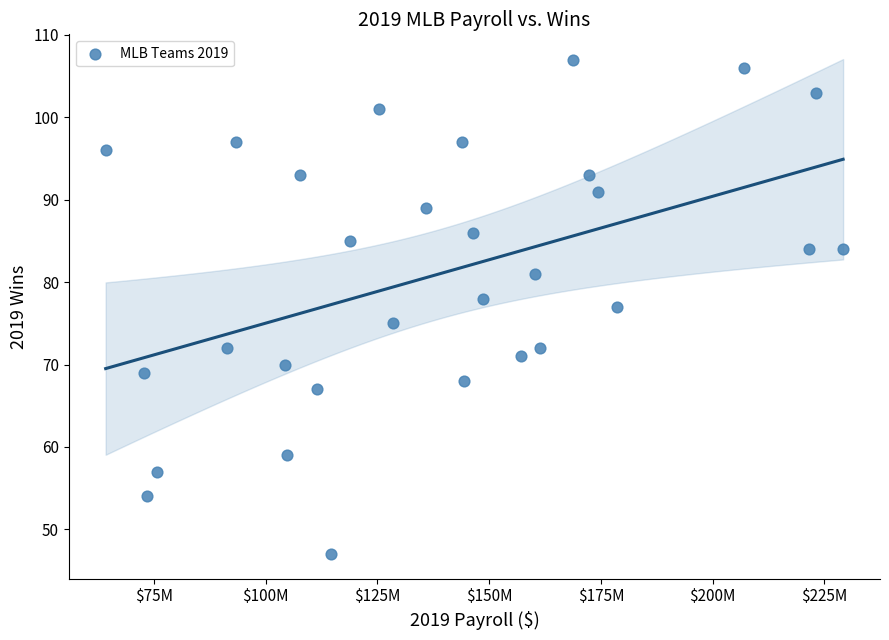

What is the range of X values (max minus min)?

165017384